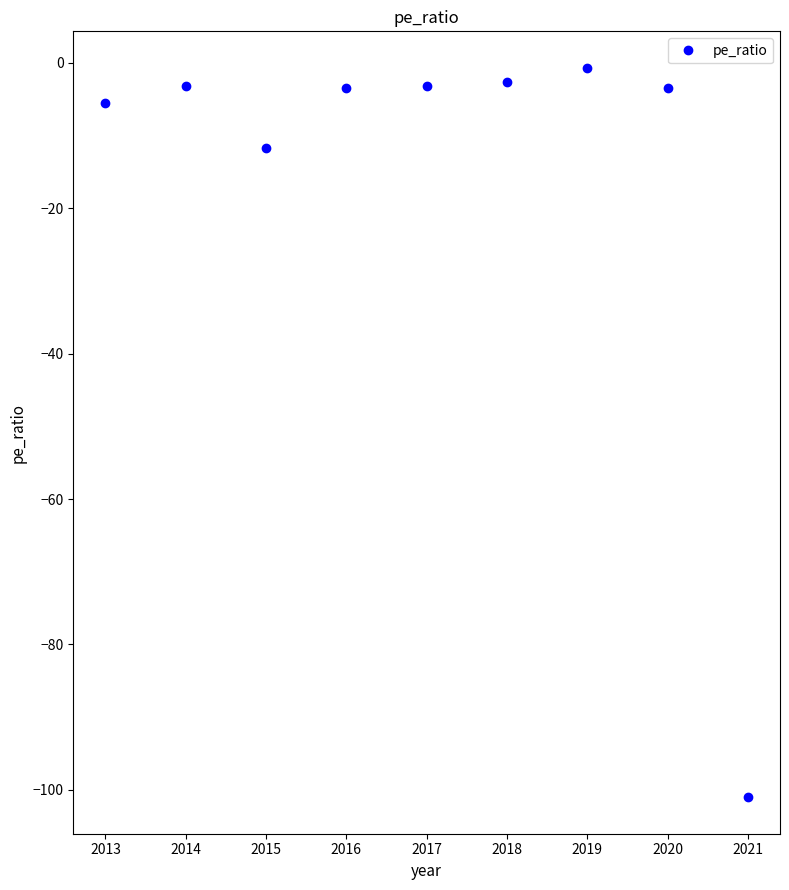

What is the sum of all values?

-135.1